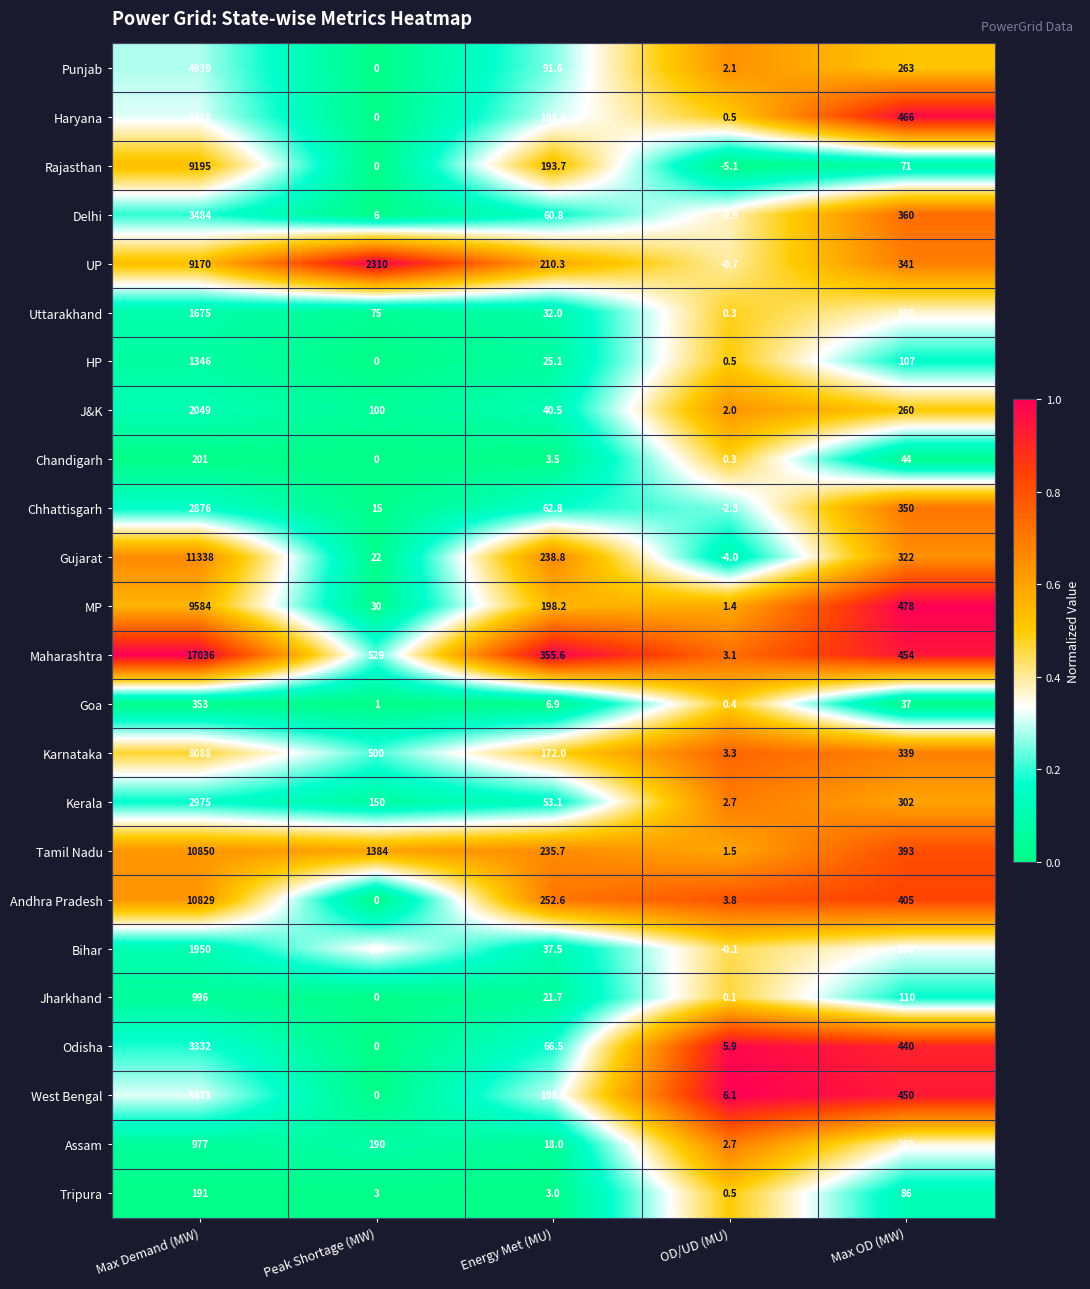

Which series has the largest total across all categories?

Maharashtra